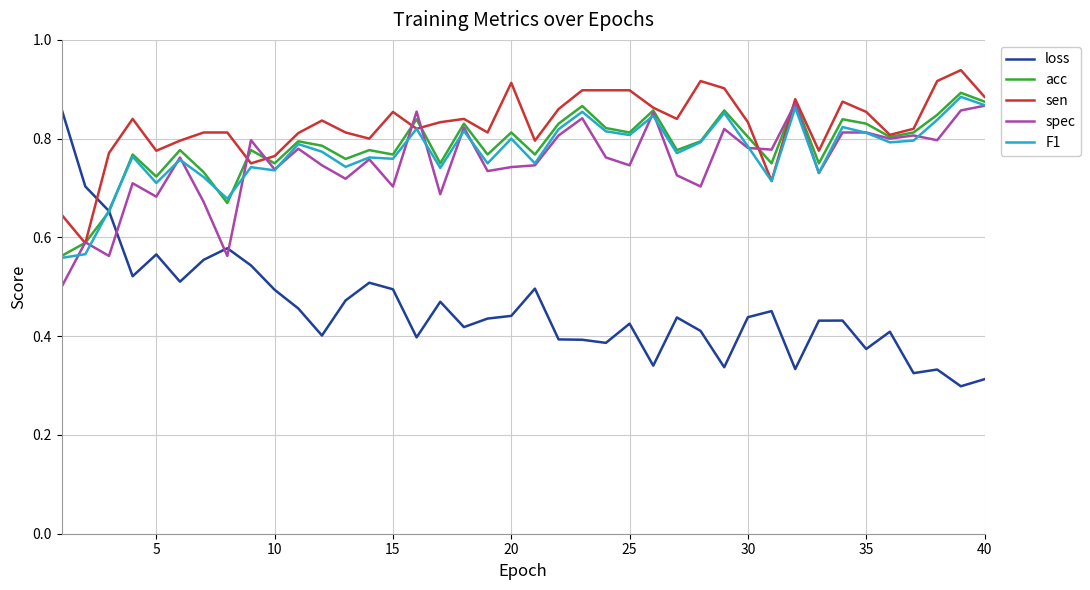

Which series has the largest range (max minus min)?

loss